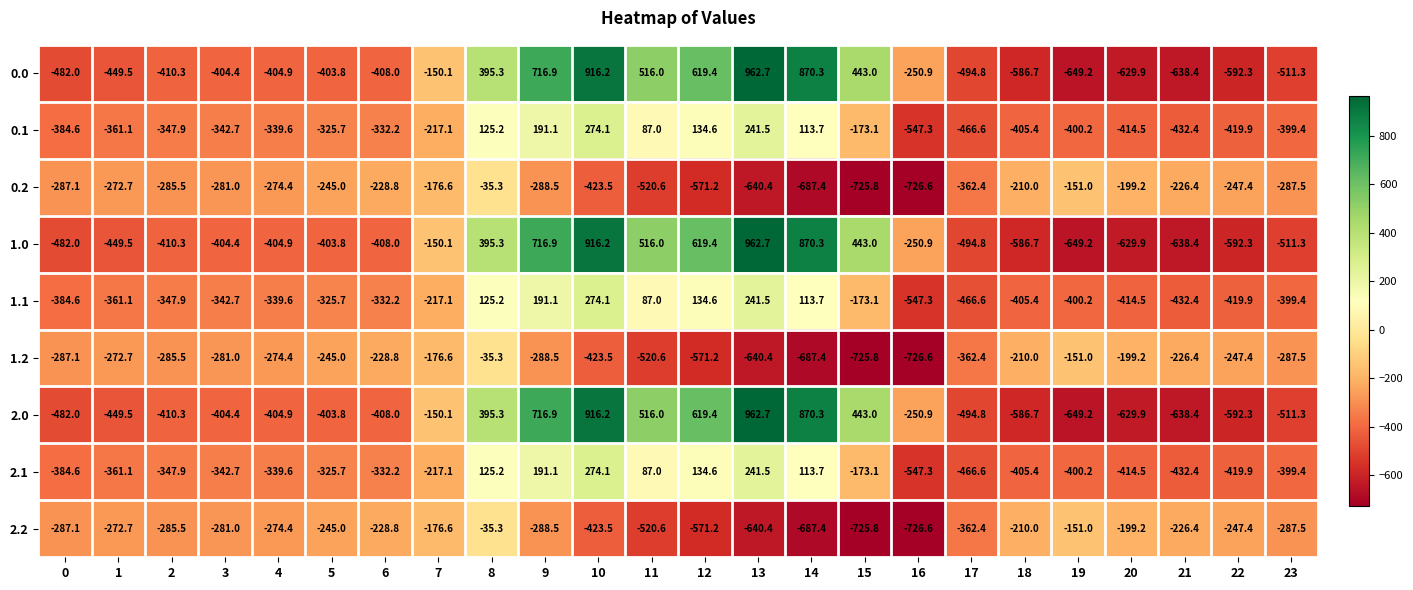

Which label corresponds to the smallest value in the chart?

16